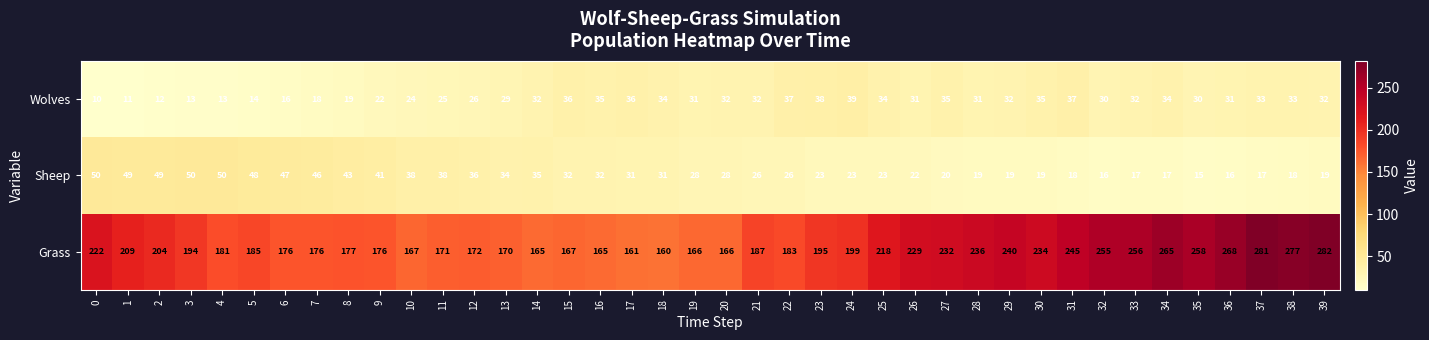

The Wolves series shows 20 at 14. True or false?

False